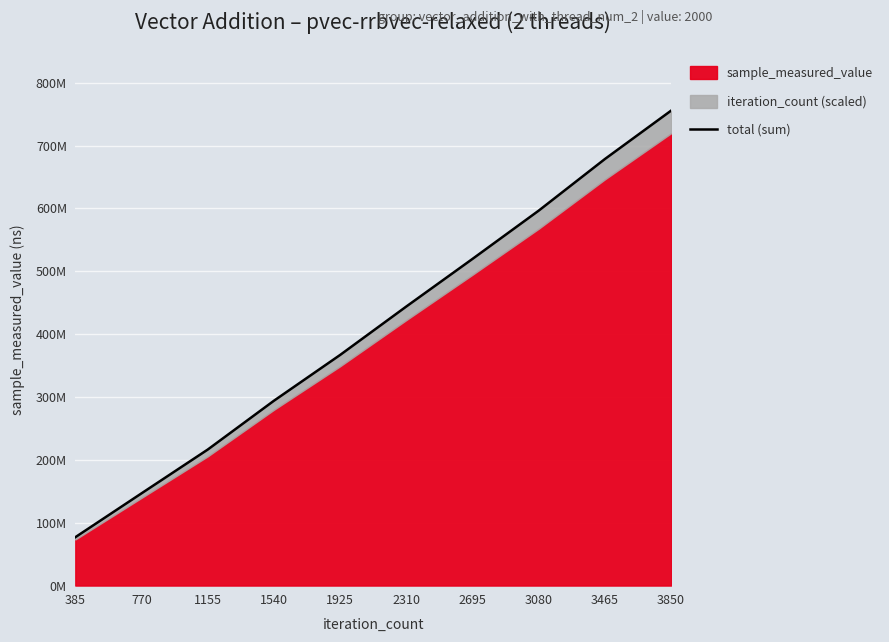

Which has a higher value, 1925 or 1540?

1925